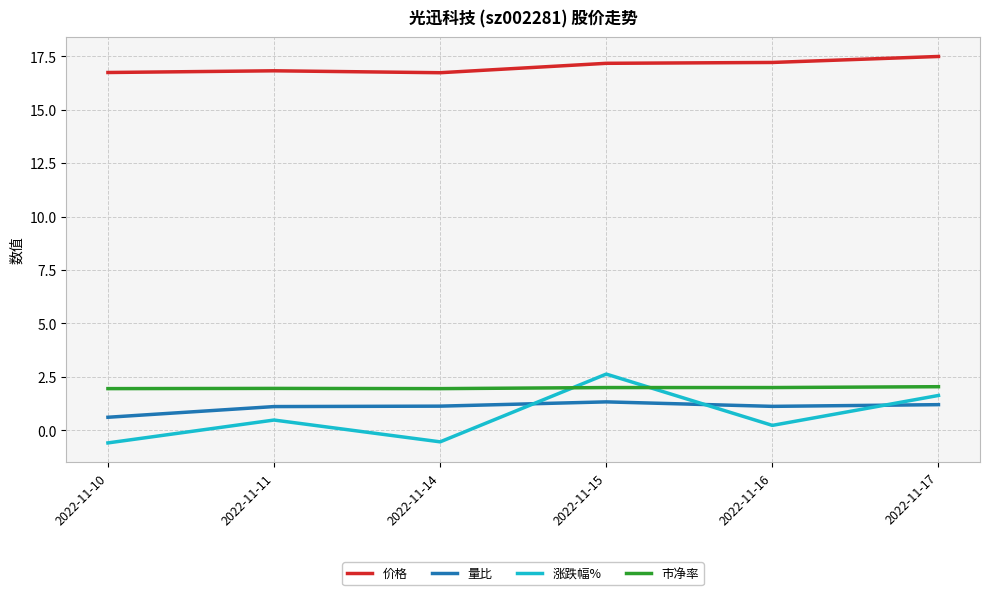

Where does the 涨跌幅% series first go above 0?

2022-11-11